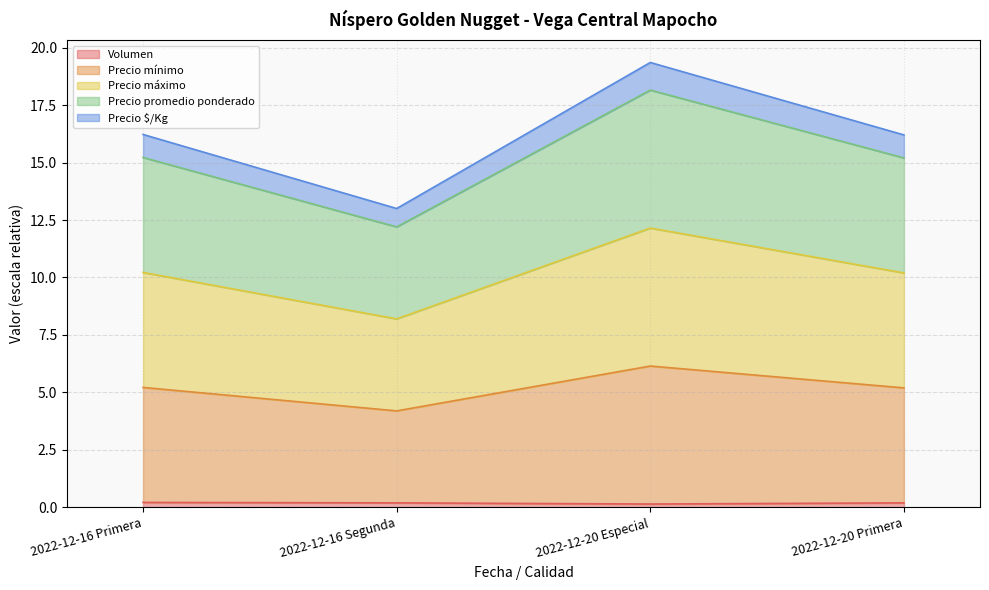

How many distinct data groups are displayed?

5